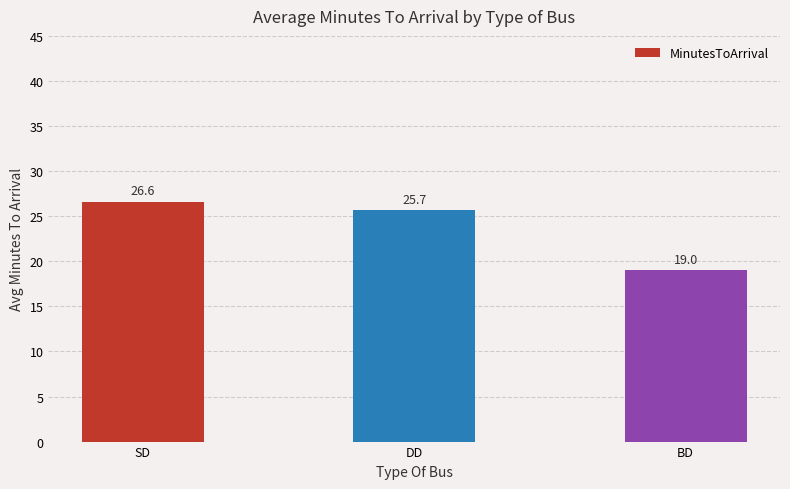

How many series are shown in this chart?

1